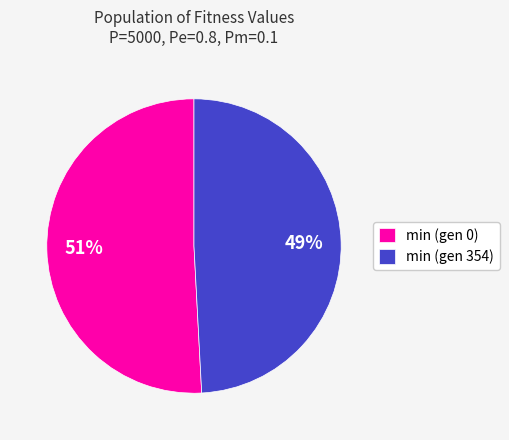

Is it true that min (gen 354) is 49% of the pie?

True